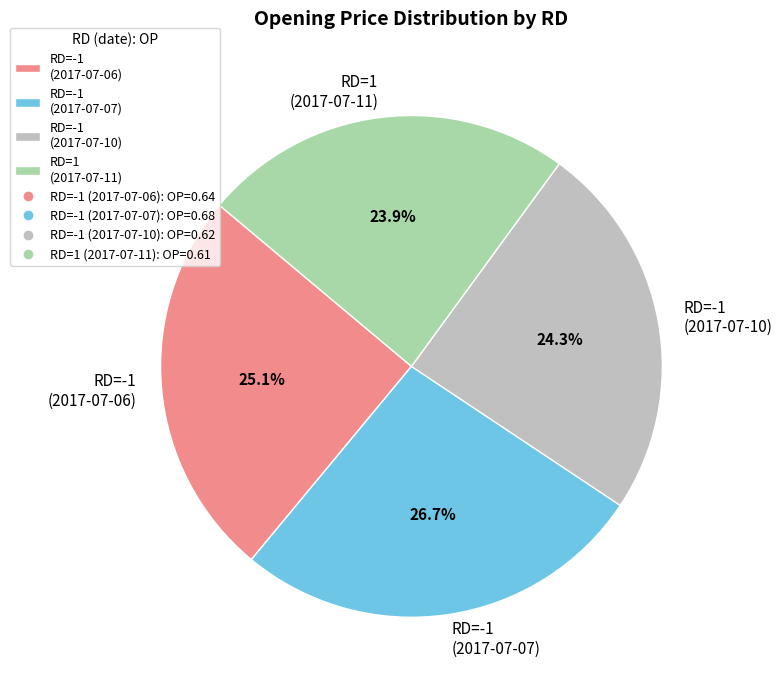

Which slice is the largest?

RD=-1 (2017-07-07)